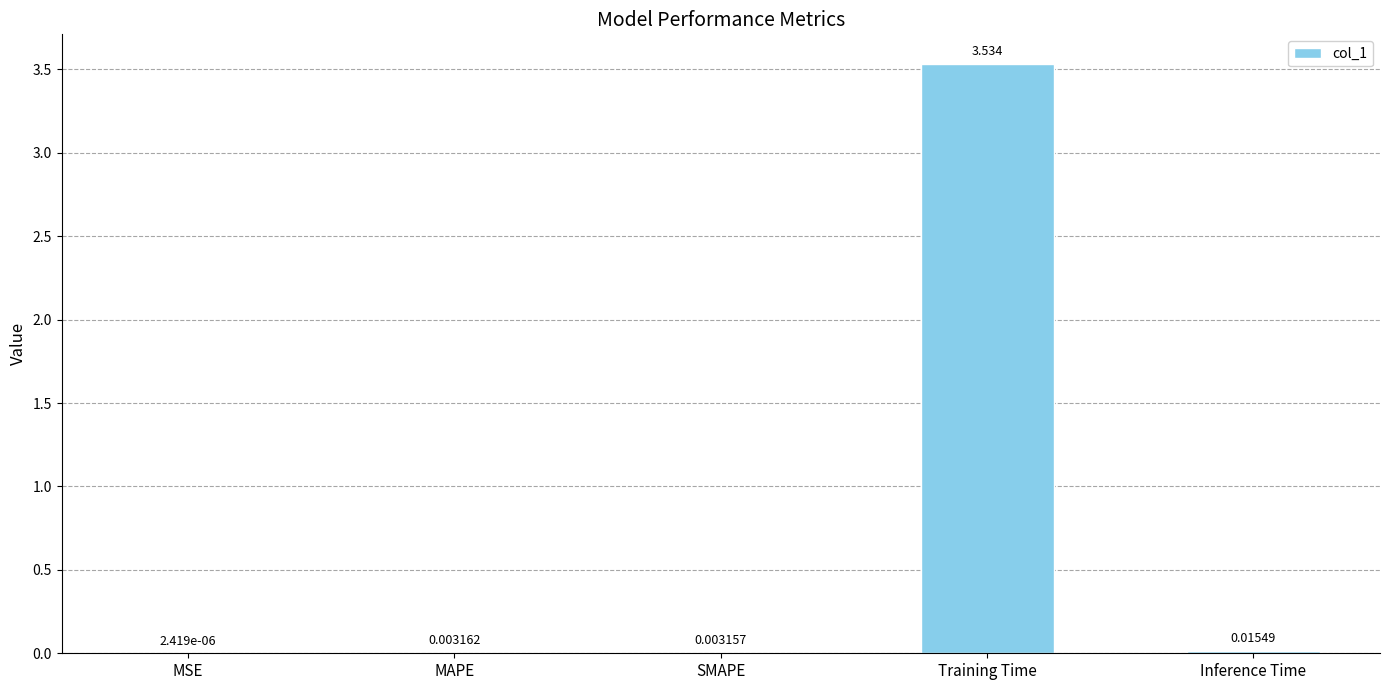

At which category does the chart reach its peak across all series?

Training Time